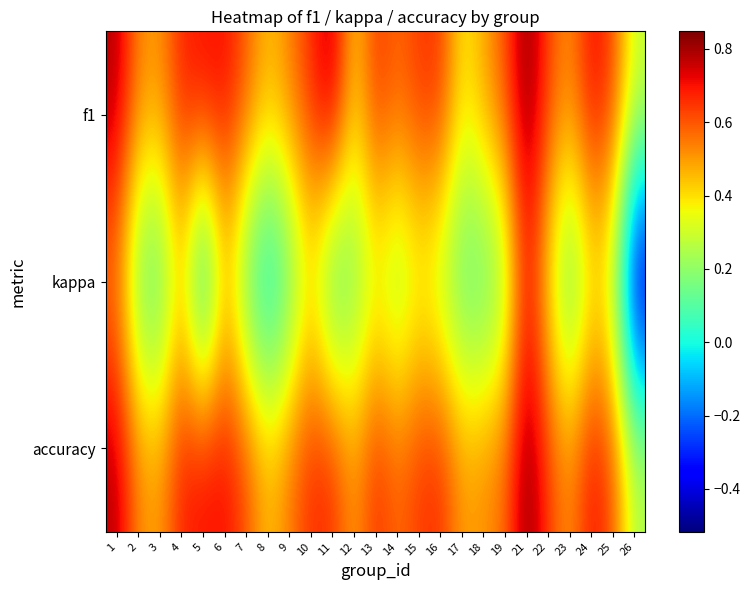

How many categories are shown in the chart?

25